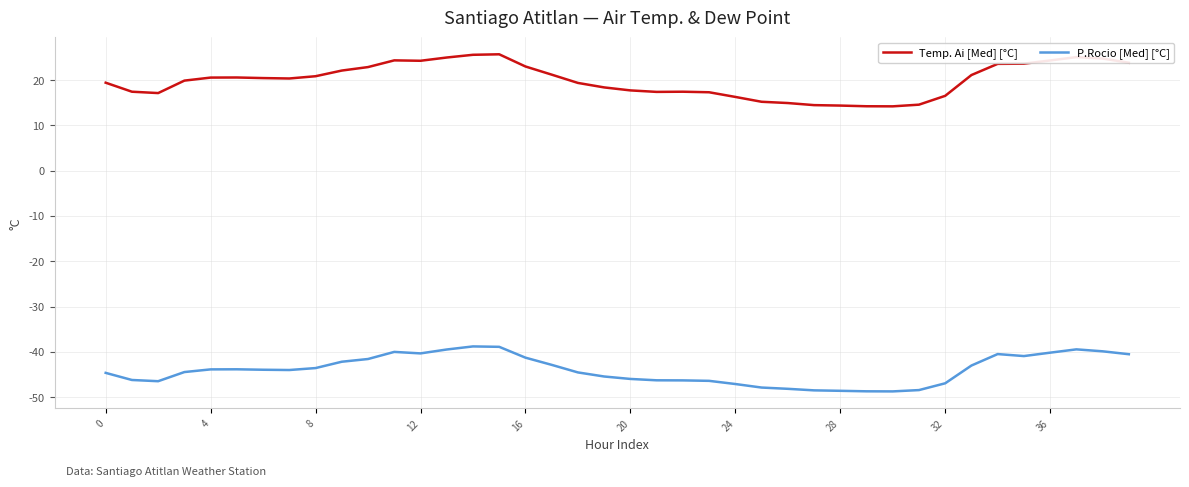

What is the lowest value of the Temp. Ai [Med] [°C] series?

14.2